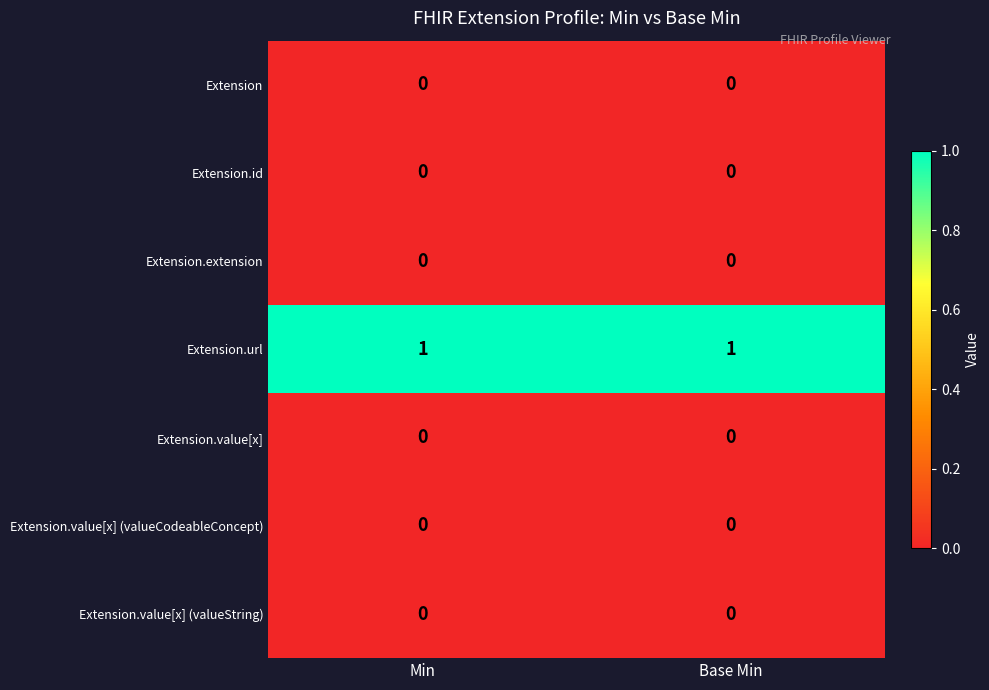

Which series has the largest total across all categories?

Extension.url